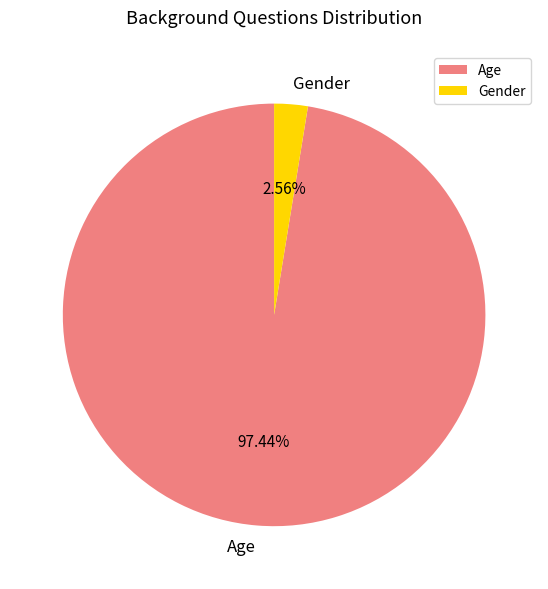

To the nearest percent, what is the difference between the largest and smallest slice percentages?

95%